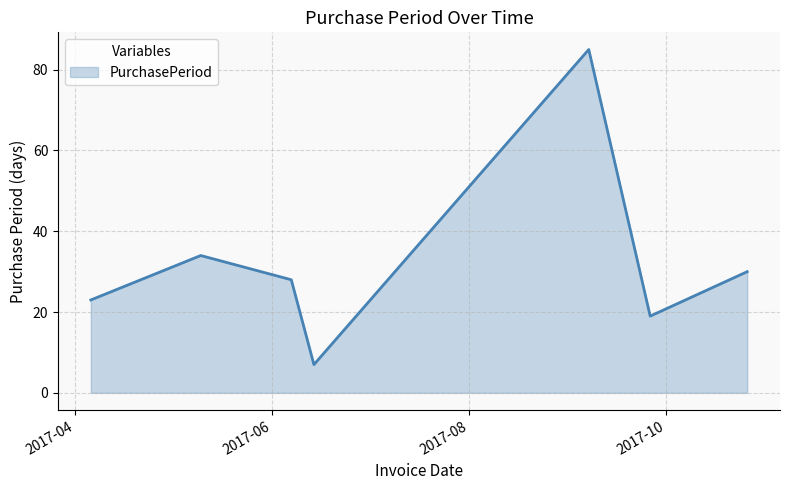

What is the difference between the maximum and minimum values?

78